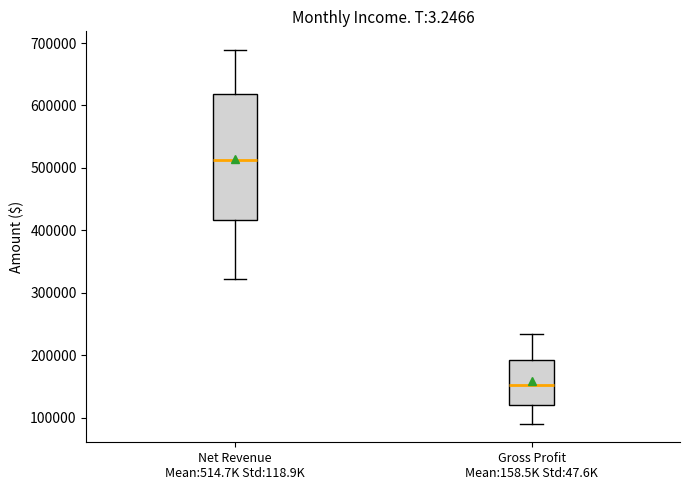

Reading left to right, read every box against the y-axis: the position of its median line, the range the box covers, and the ends of its whiskers. The values are not printed on the chart, so give them approximately, as read against the axis.

Net Revenue Mean:514.7K Std:118.9K: median 510000, box 420000 to 620000, whiskers 320000 to 690000
Gross Profit Mean:158.5K Std:47.6K: median 150000, box 120000 to 190000, whiskers 90000 to 230000